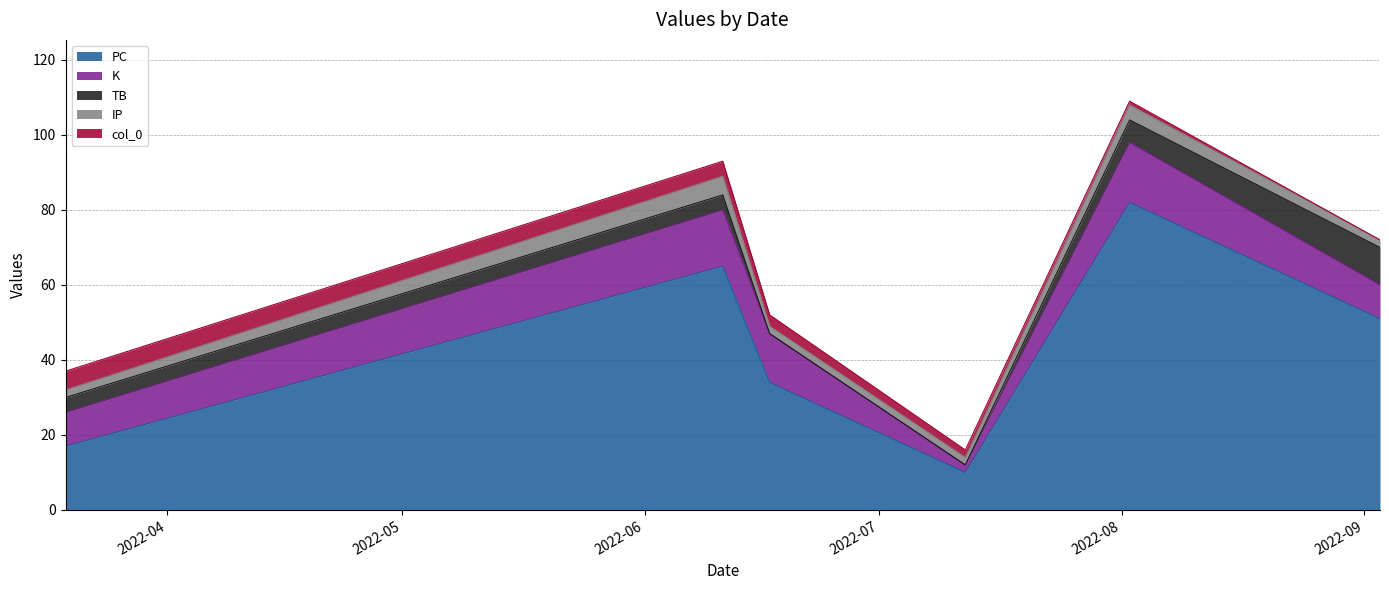

What is the label of the 2nd point from the right?

2022-08-02